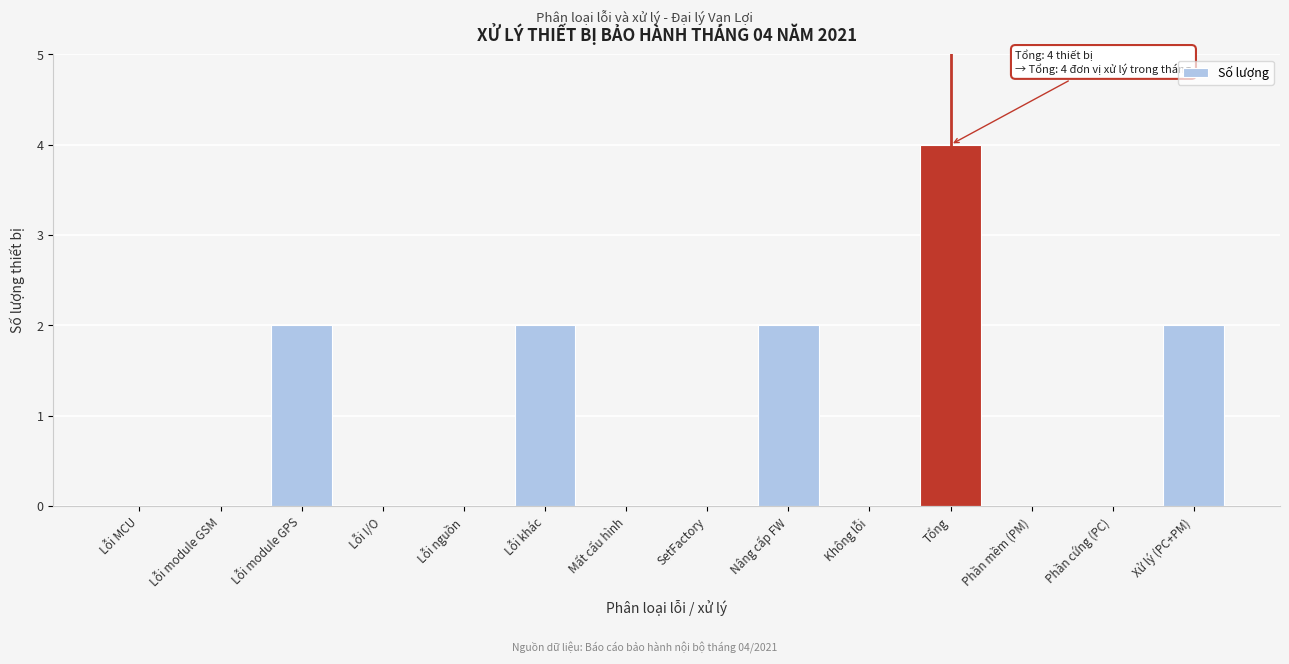

Reading left to right, what are all the values shown in this chart?

Lỗi MCU=0	Lỗi module GSM=0	Lỗi module GPS=2	Lỗi I/O=0	Lỗi nguồn=0	Lỗi khác=2	Mất cấu hình=0	SetFactory=0	Nâng cấp FW=2	Không lỗi=0	Tổng=4	Phần mềm (PM)=0	Phần cứng (PC)=0	Xử lý (PC+PM)=2